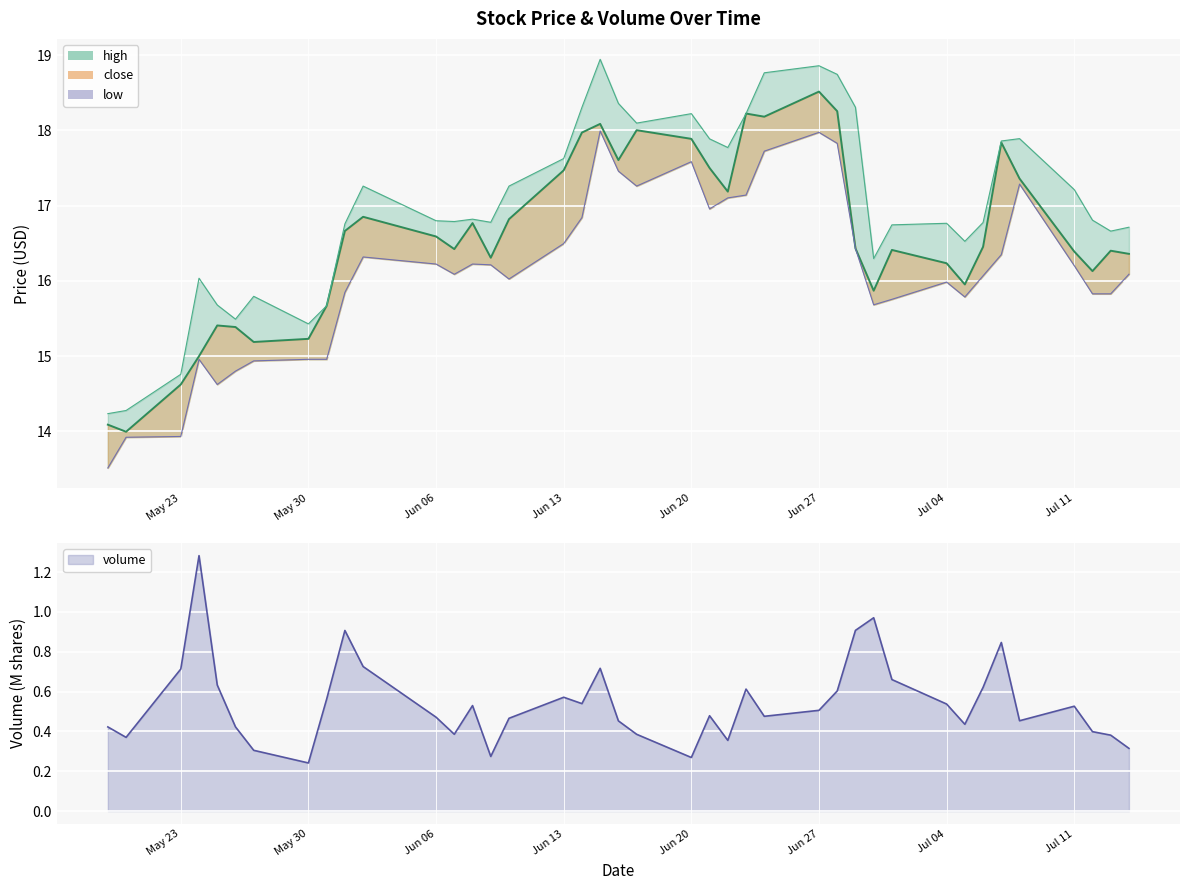

What are all the series names shown in the legend?

high, close, low, volume